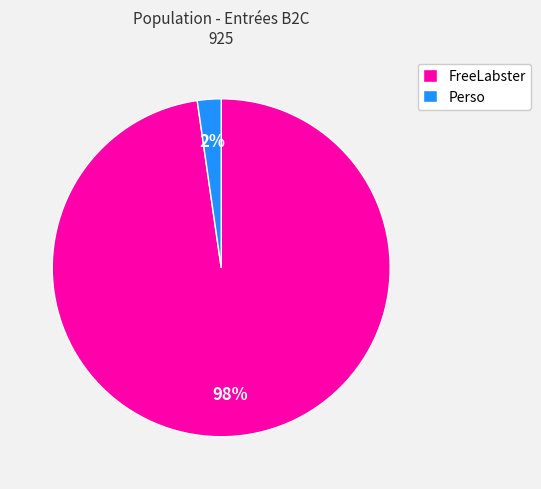

To the nearest percent, what percentage of the pie is FreeLabster?

98%